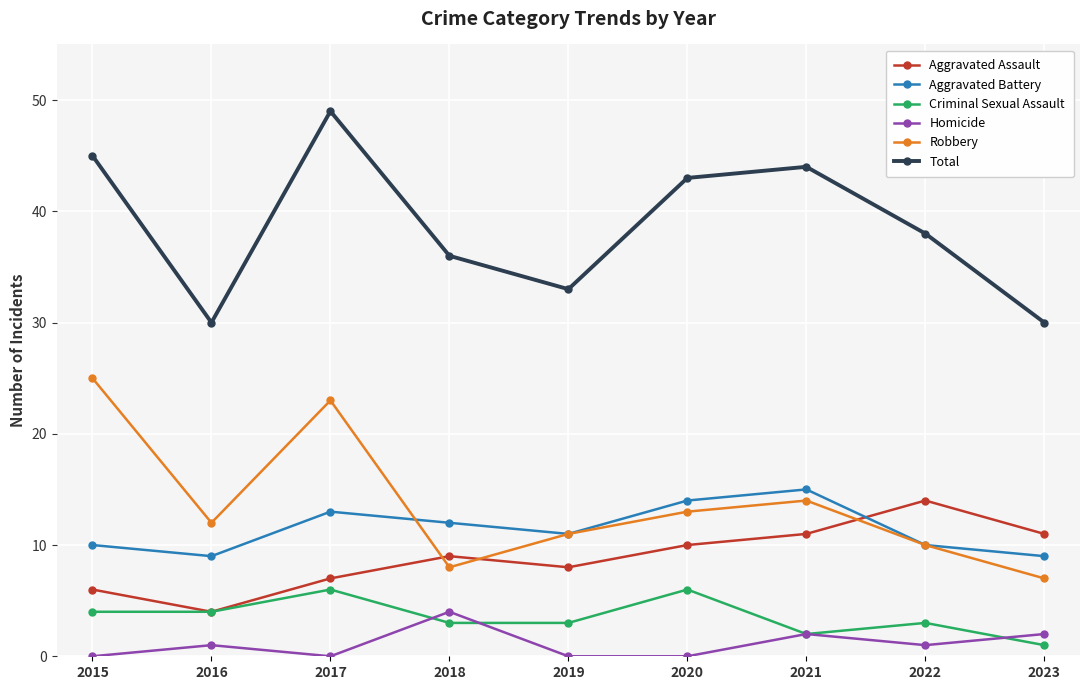

The value of Criminal Sexual Assault at 2019 is 3. True or false?

True